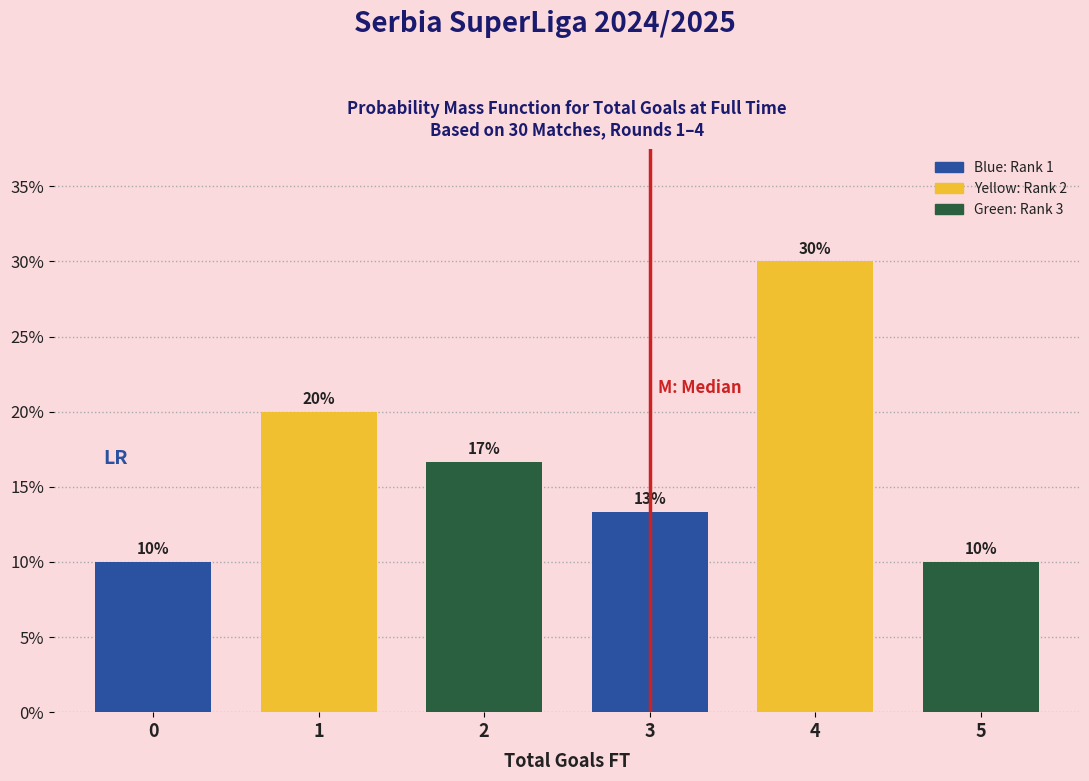

What is the greatest value displayed?

30.0